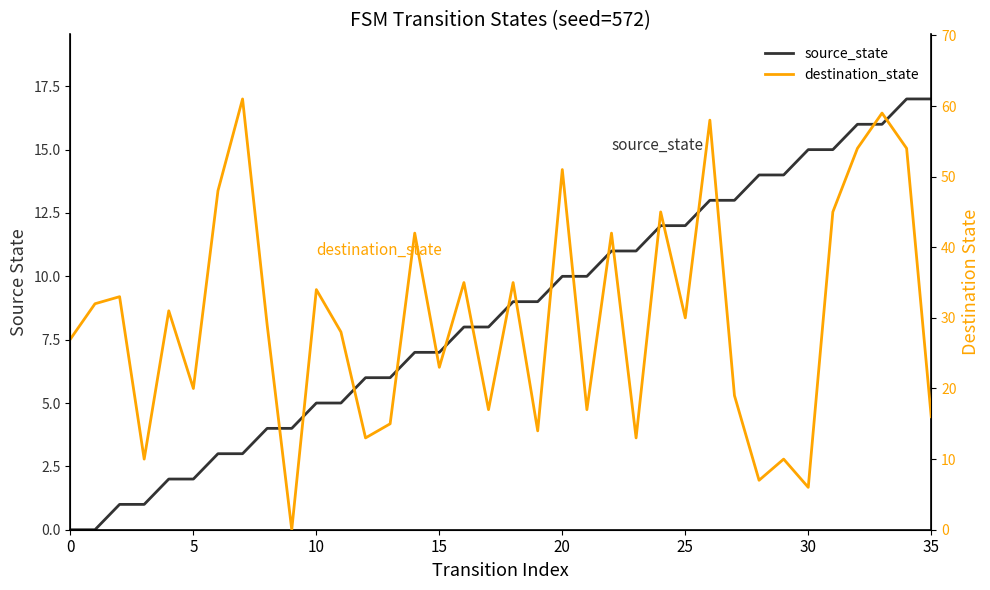

Rank the series at 25 from lowest to highest value.

source_state, destination_state